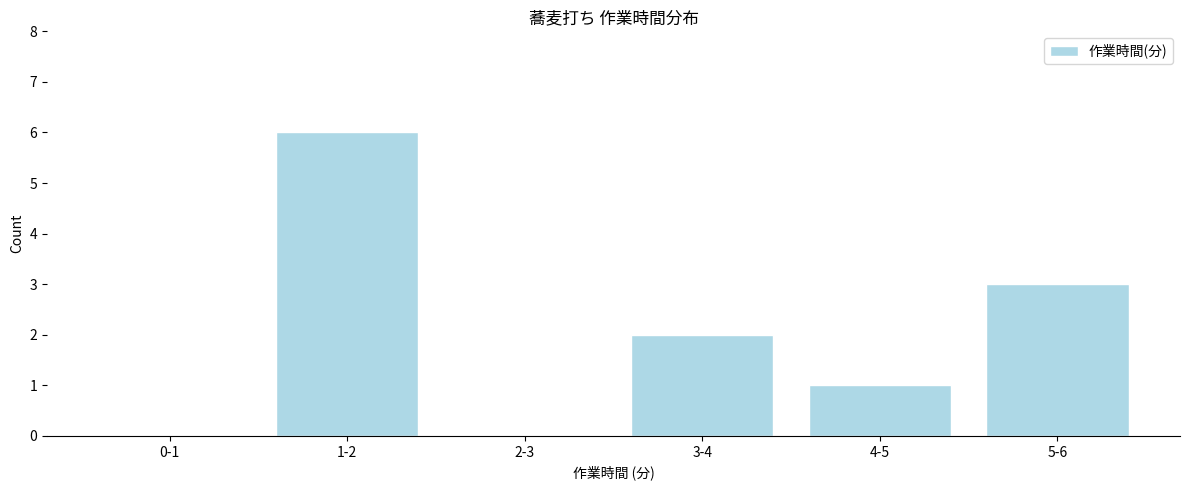

Reading left to right, list all the values displayed in this chart.

0-1=0	1-2=6	2-3=0	3-4=2	4-5=1	5-6=3